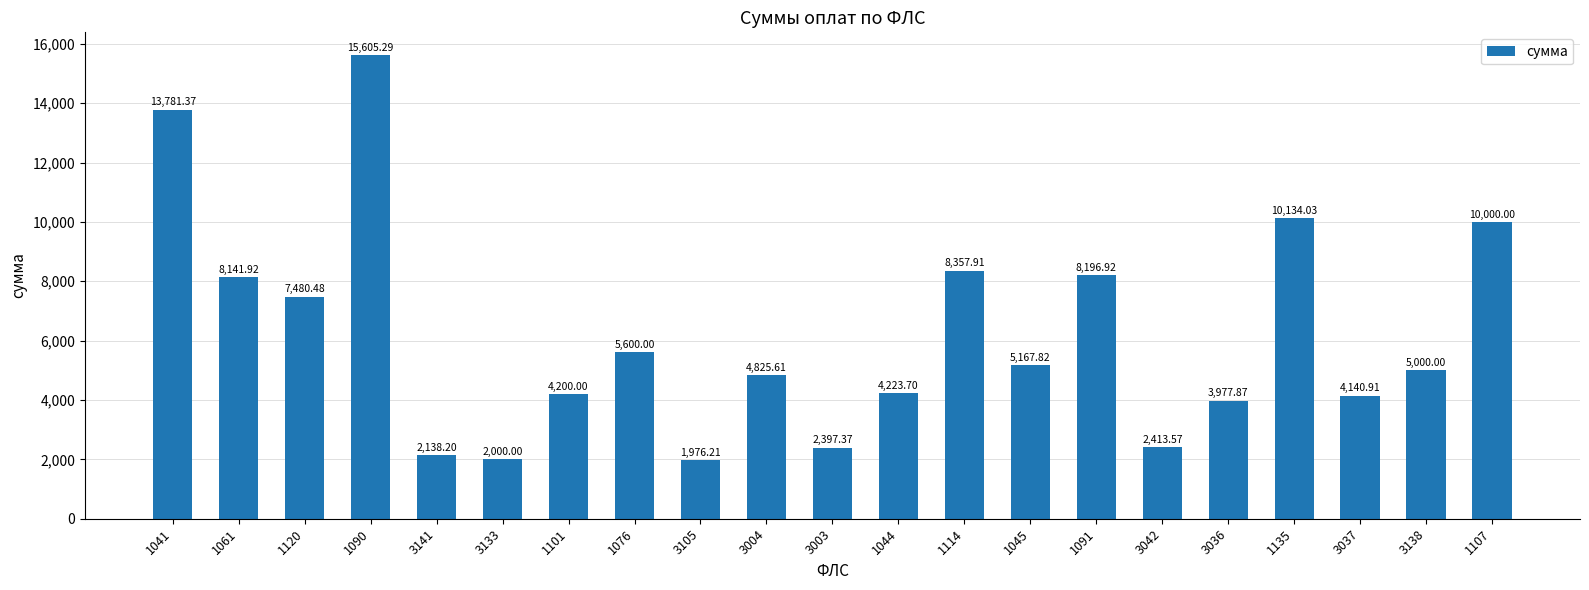

Does the chart contain stacked bars?

No